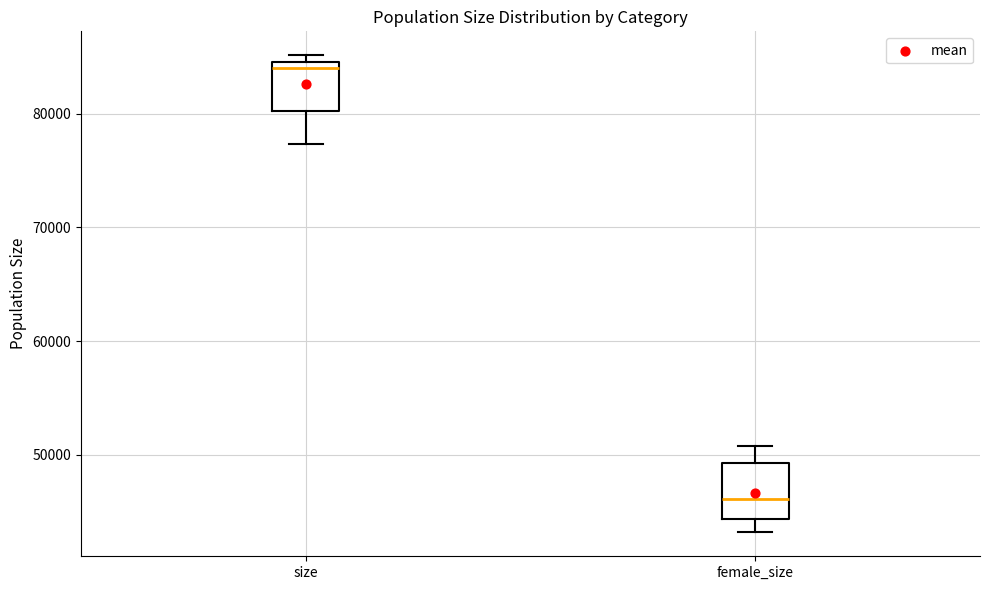

Where is the lower edge of the box for size on the y-axis? The values are not printed on the chart, so give them approximately, as read against the axis.

80000